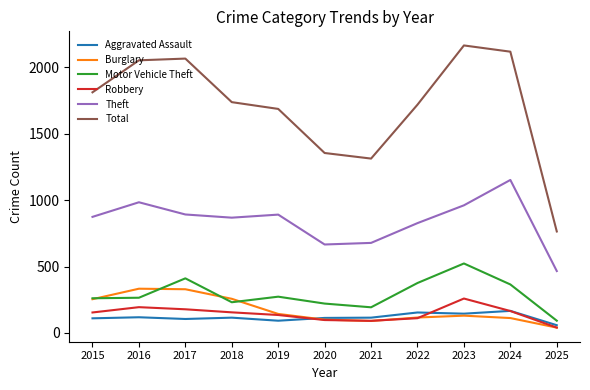

What is the spread (max minus min) of values at 2015?

1702